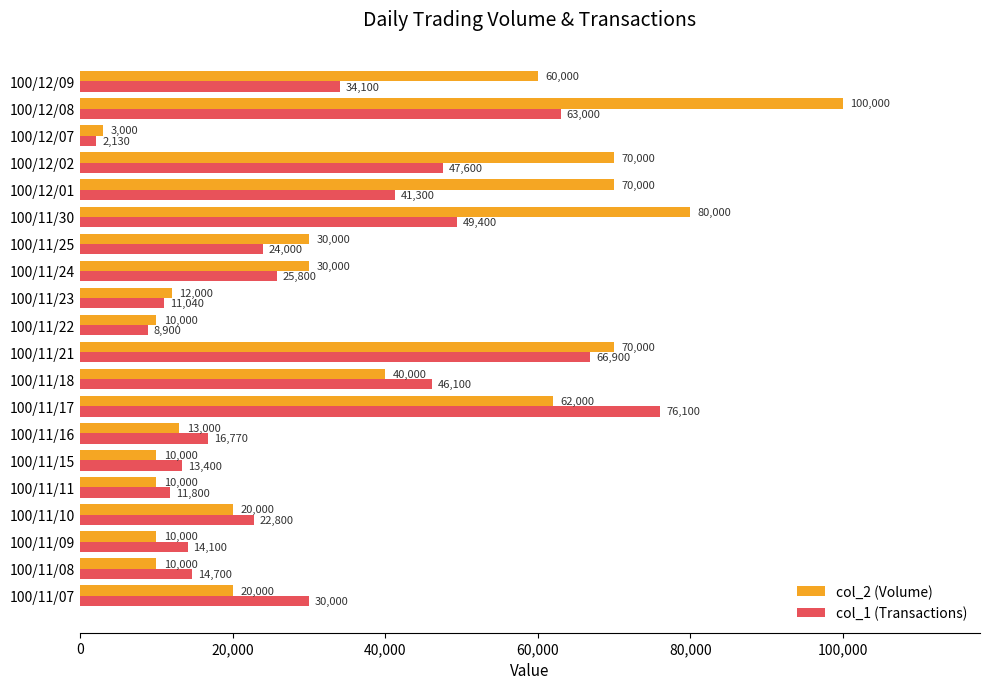

Which series has the largest total across all categories?

col_2 (Volume)